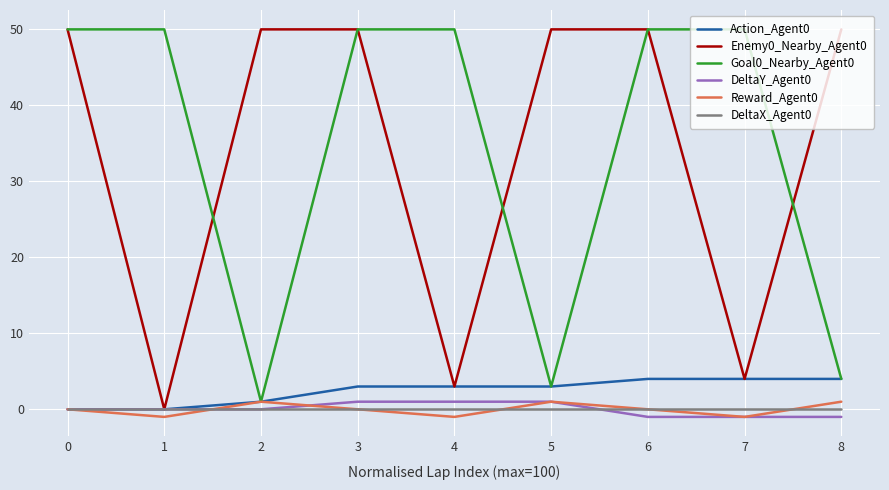

What is the greatest value displayed?

50